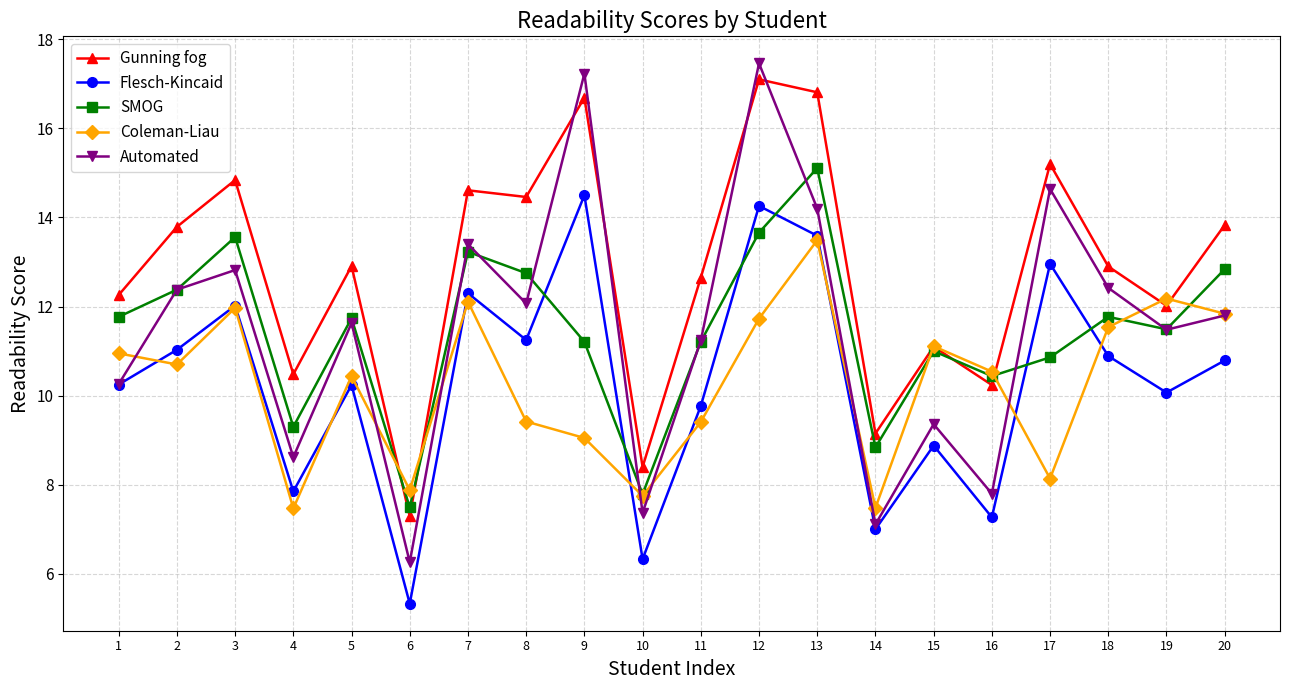

At 9, list the series in order from smallest to largest.

Coleman-Liau, SMOG, Flesch-Kincaid, Gunning fog, Automated